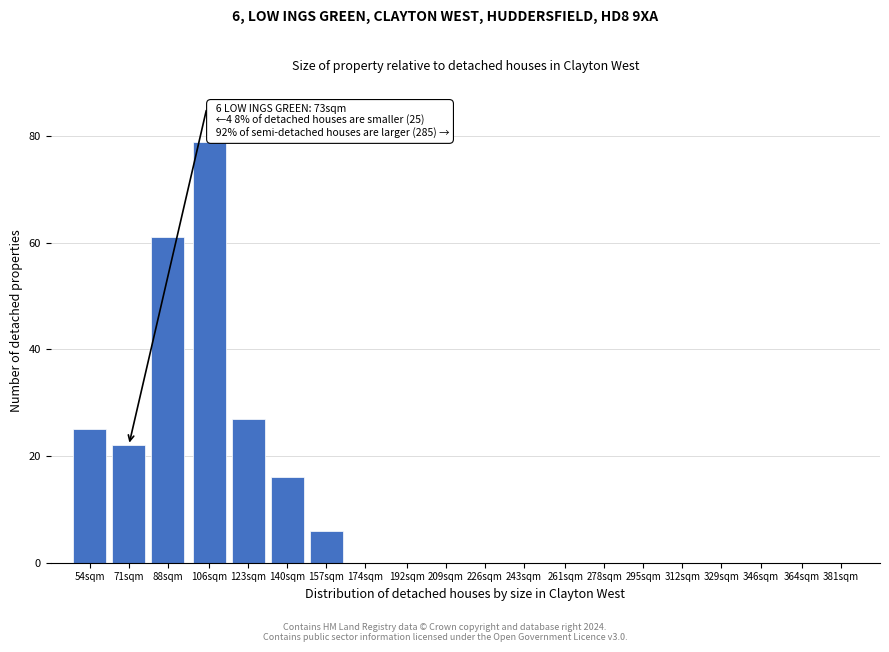

Reading right to left, transcribe all the data shown in this chart.

381sqm=0	364sqm=0	346sqm=0	329sqm=0	312sqm=0	295sqm=0	278sqm=0	261sqm=0	243sqm=0	226sqm=0	209sqm=0	192sqm=0	174sqm=0	157sqm=6	140sqm=16	123sqm=27	106sqm=79	88sqm=61	71sqm=22	54sqm=25